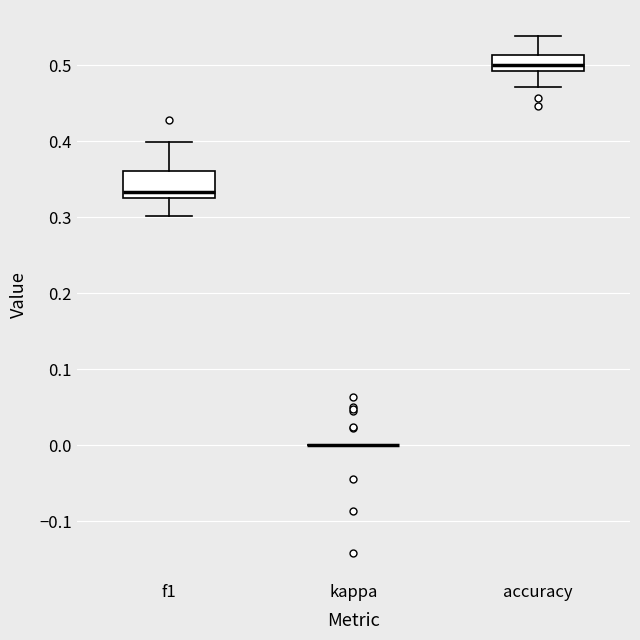

Which box is the tallest, from its lower edge to its upper edge?

f1